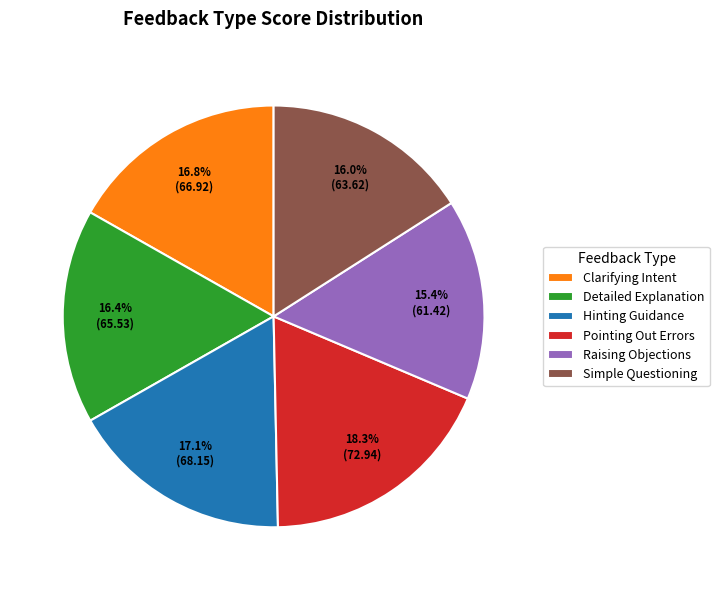

Is it true that Detailed Explanation is 16% of the pie?

True